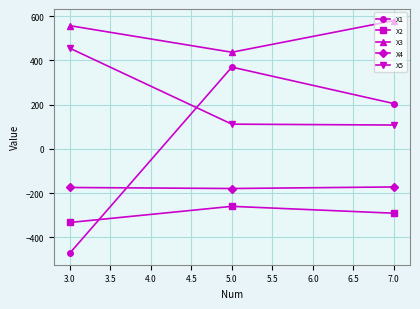

Which series has the largest total across all categories?

X3